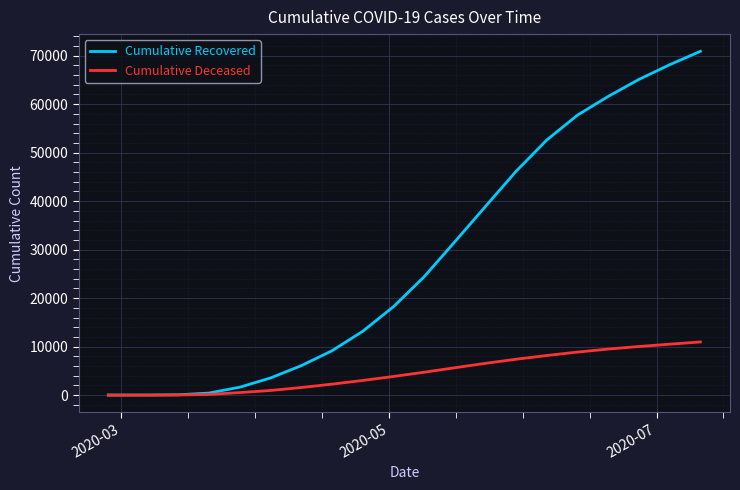

List the series in order of their peak value, lowest first.

Cumulative Deceased, Cumulative Recovered